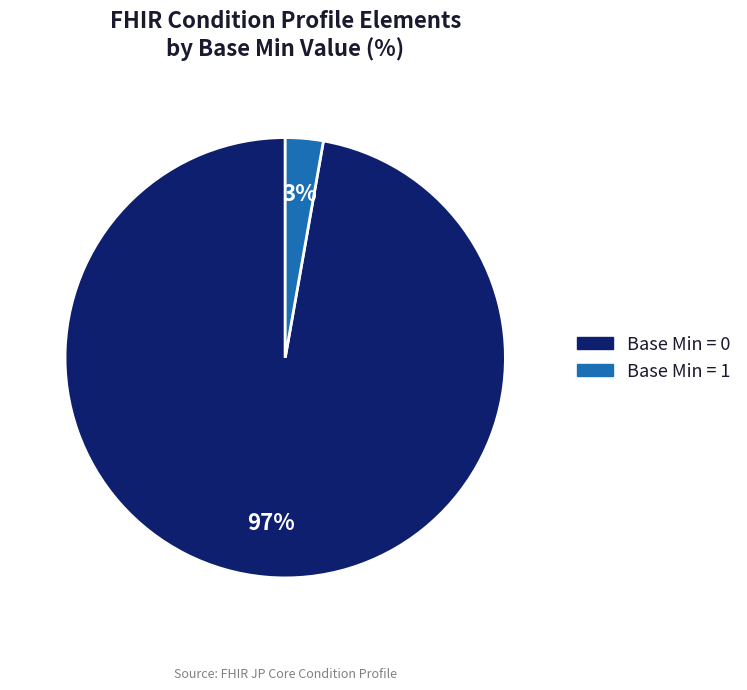

To the nearest percent, what is the average slice percentage?

50%